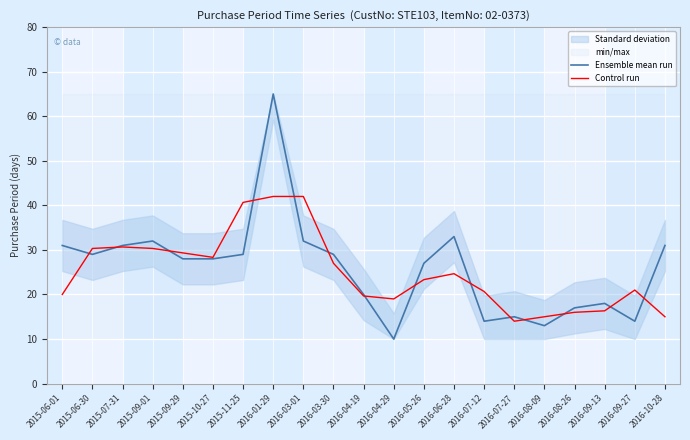

Which series changed the most between 2016-08-26 and 2016-10-28?

Ensemble mean run